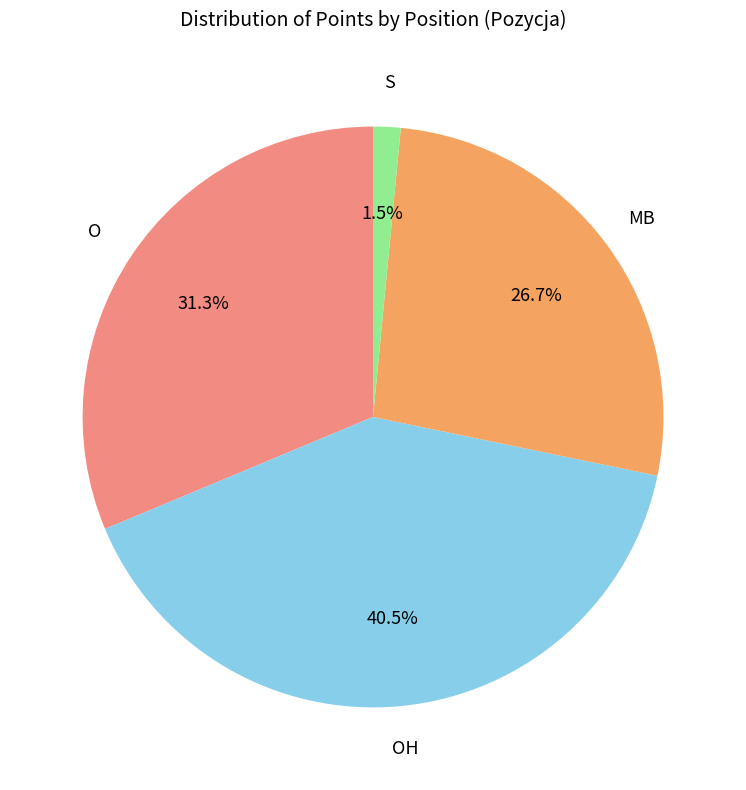

Count the number of slices in the pie.

4